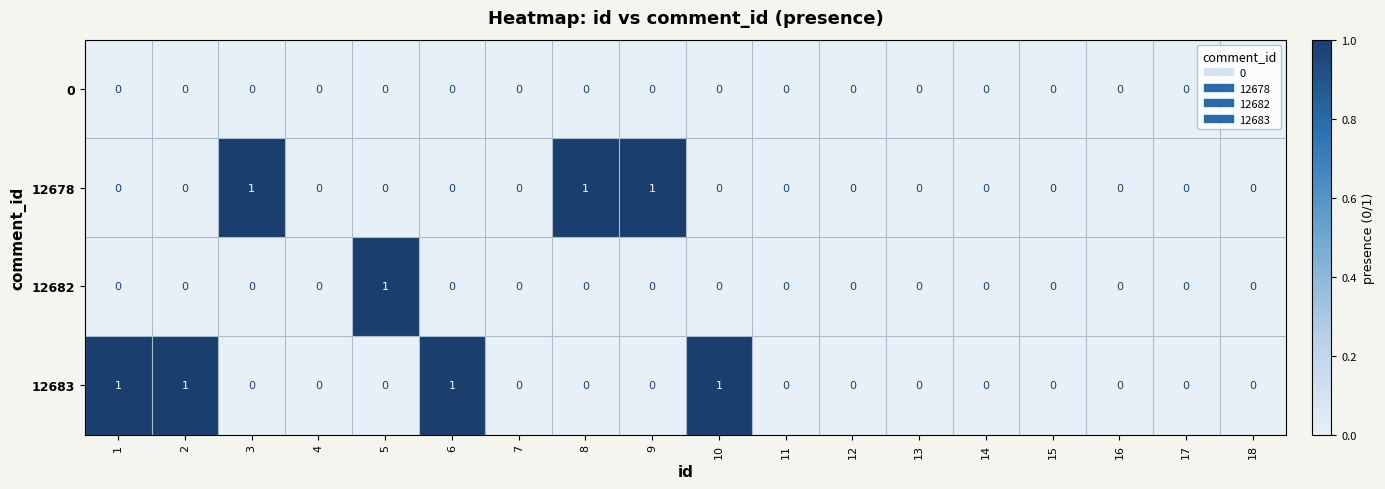

Is it true that 12678 equals 0 at 4?

True